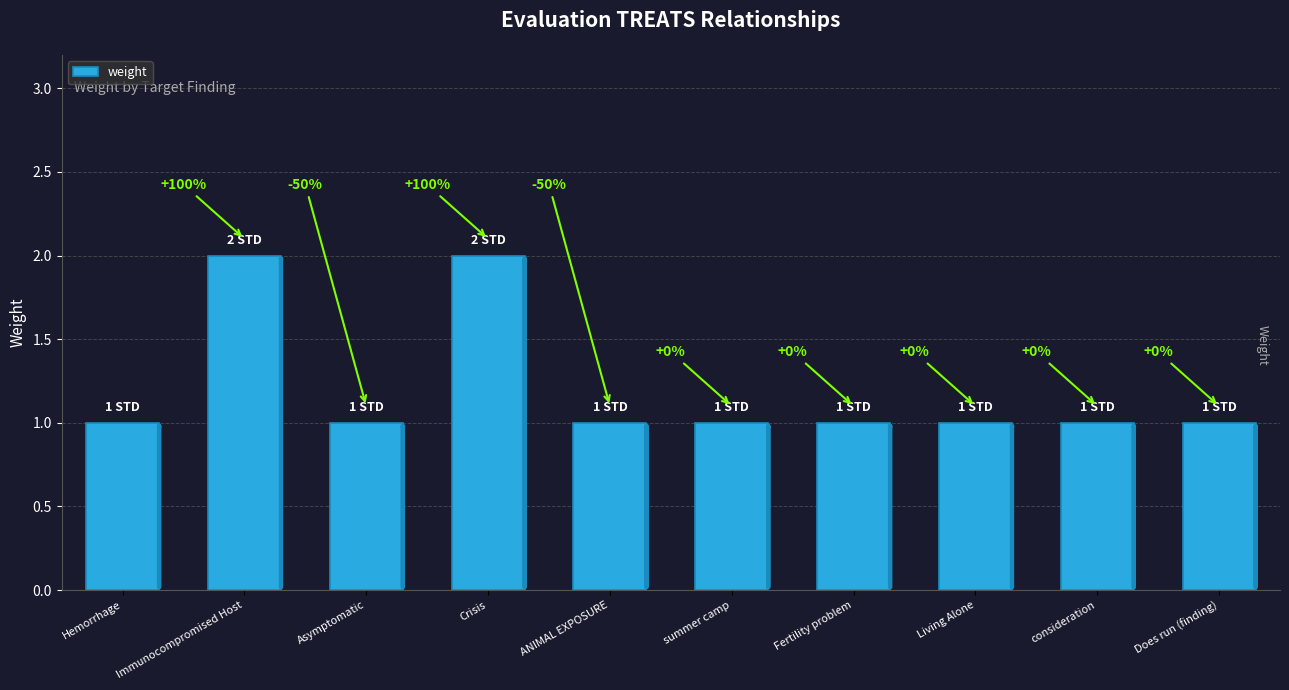

What value does the data have at ANIMAL EXPOSURE?

1